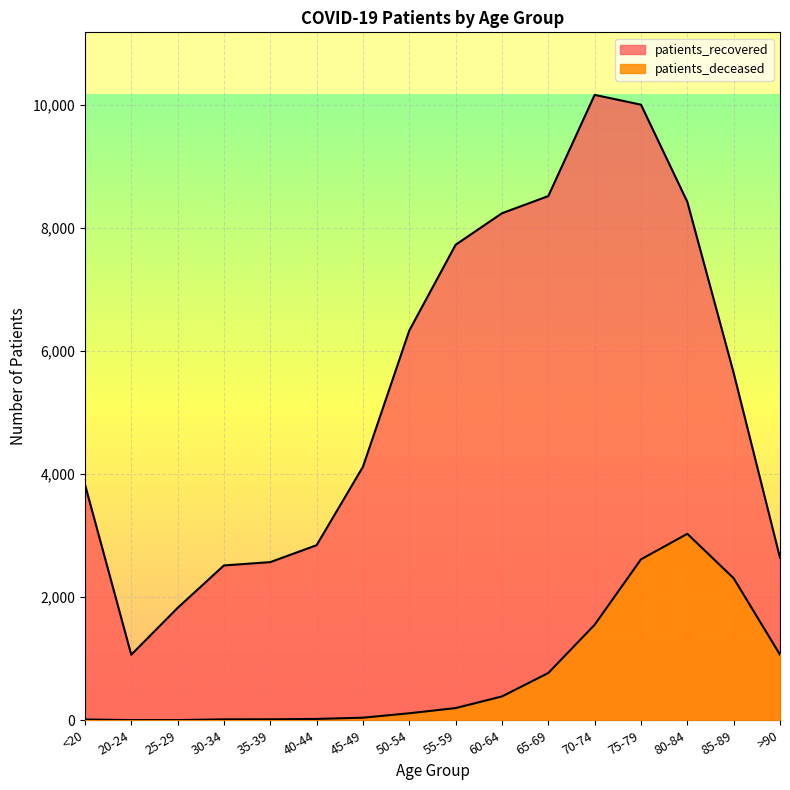

What are all the series names shown in the legend?

patients_recovered, patients_deceased